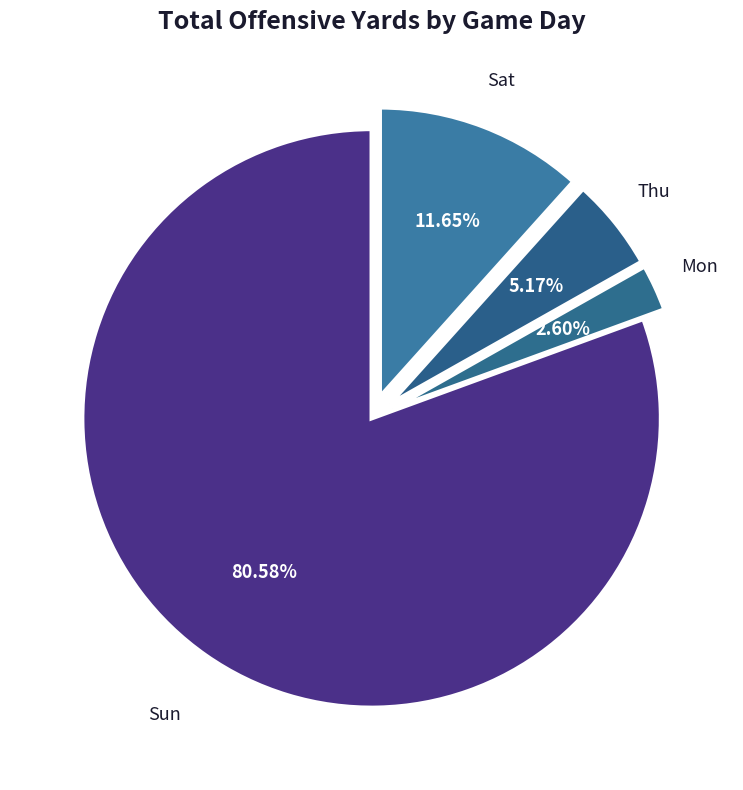

Which has a higher value, Mon or Sun?

Sun